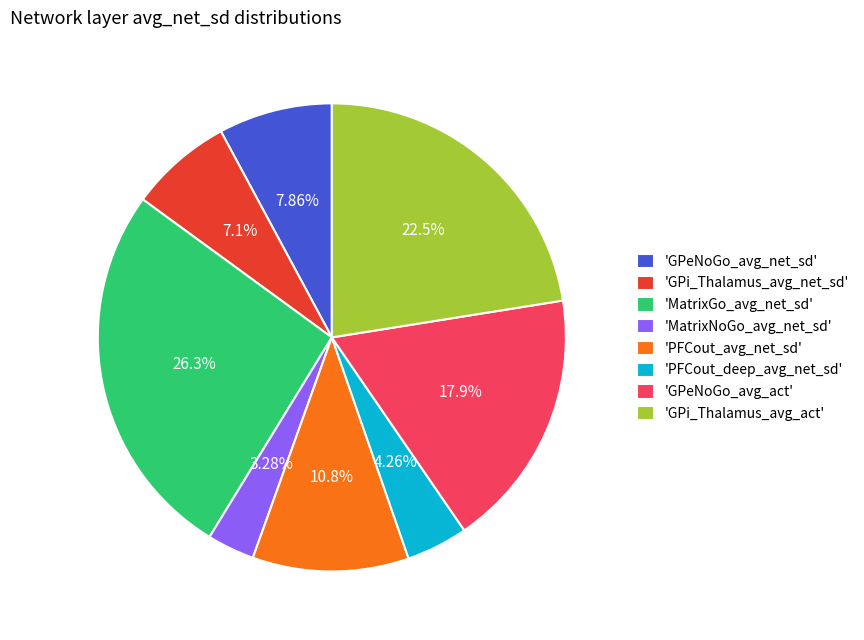

What is the largest slice in the pie chart?

'MatrixGo_avg_net_sd'